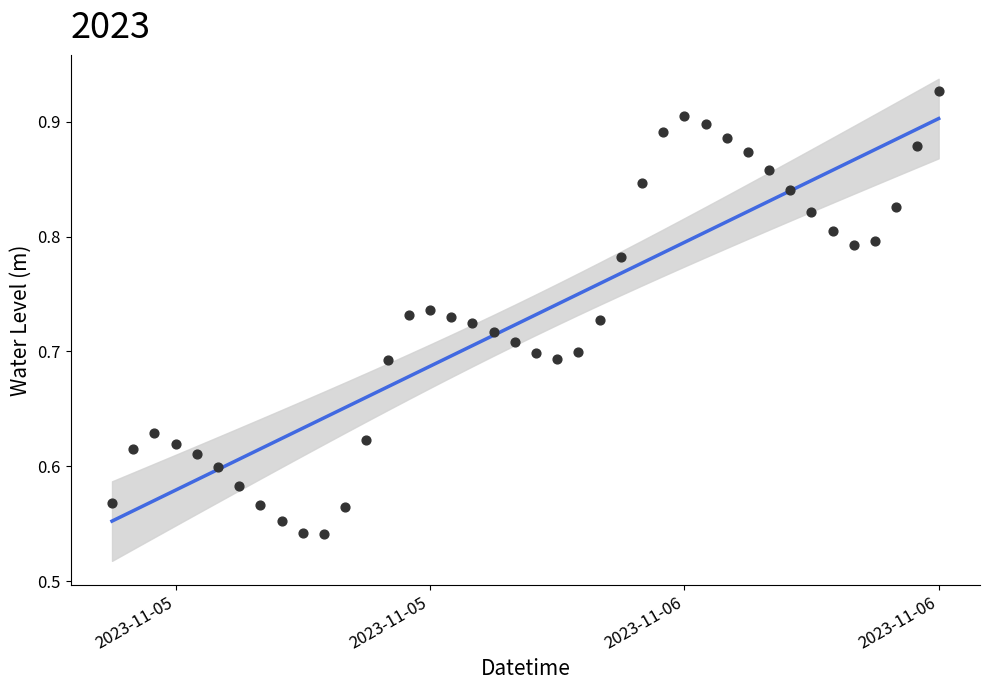

Which series has the largest total across all categories?

Water Level (m) trend